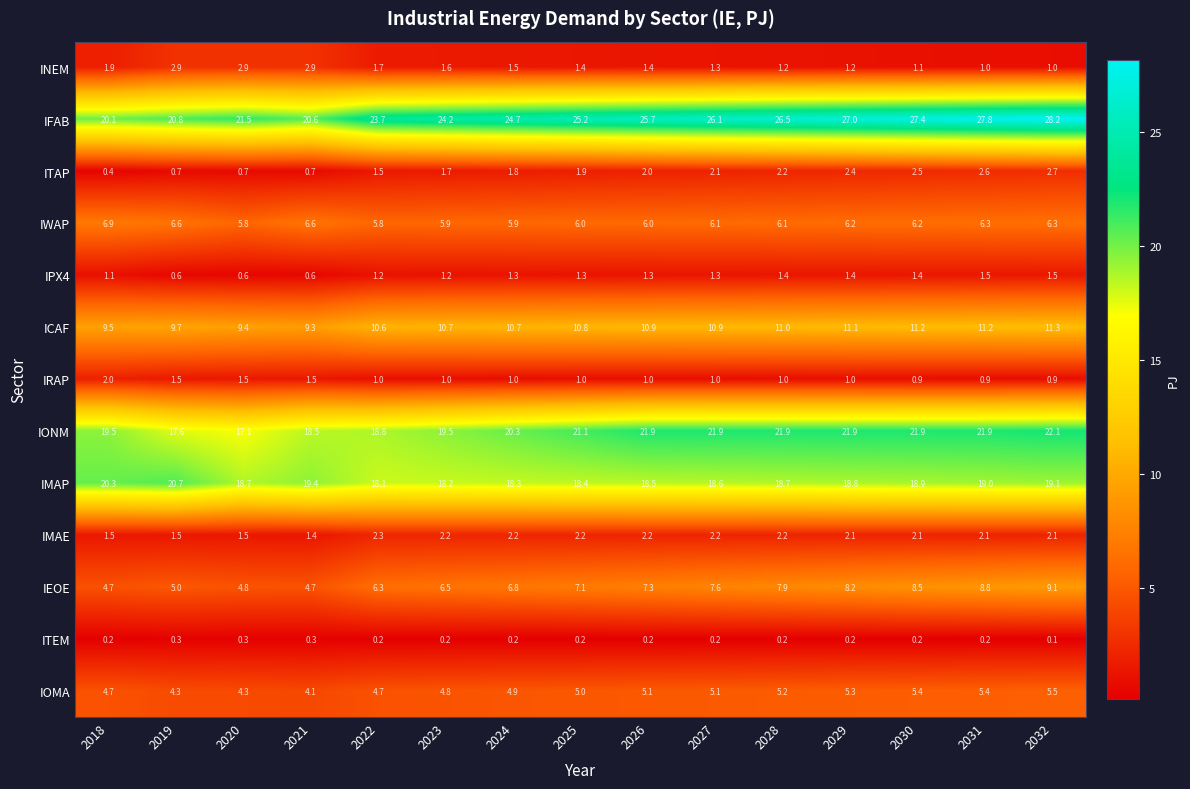

What is the total value across all series at 2027?

104.4